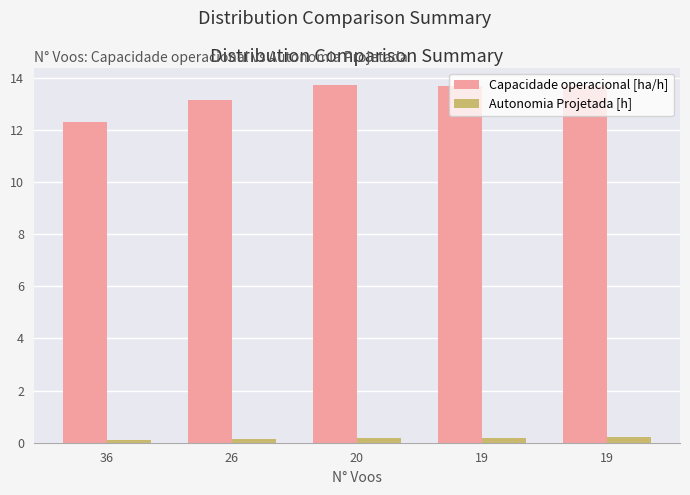

What is the greatest value displayed?

13.7